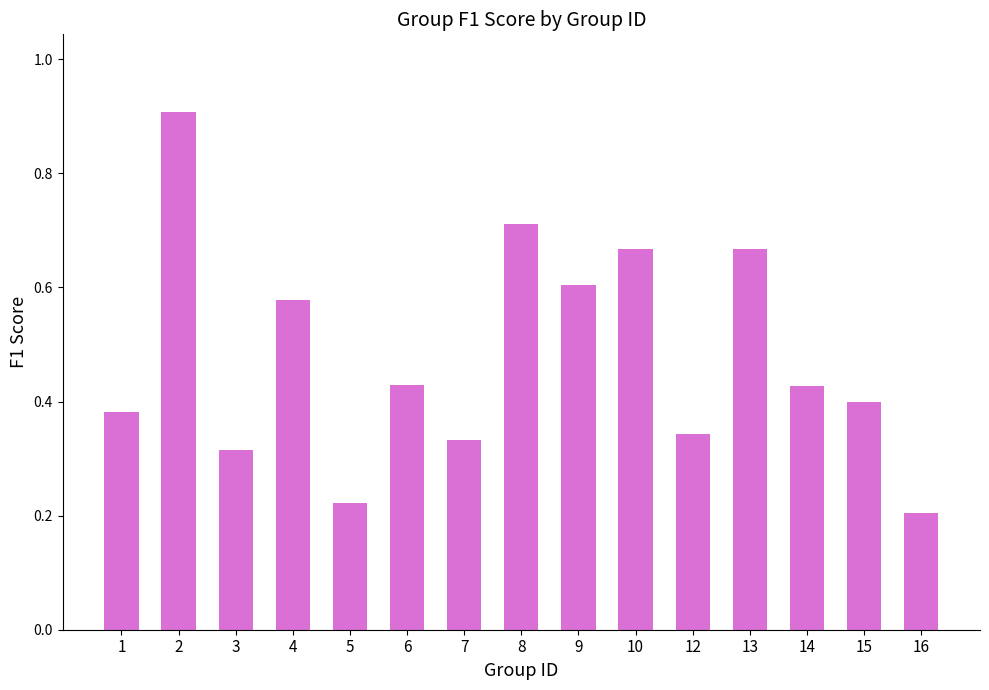

Is it true that the value at 13 is 0.9?

False